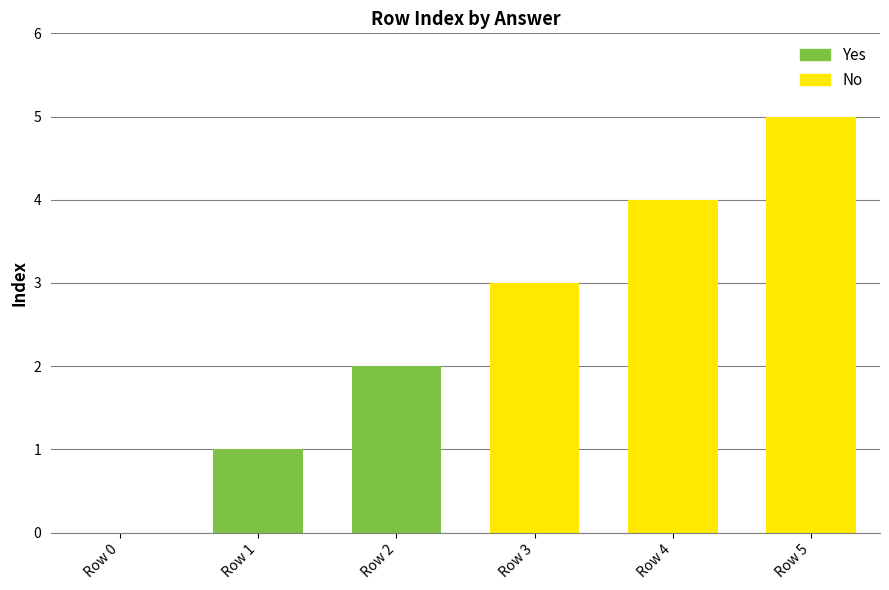

How many positive values are there?

5